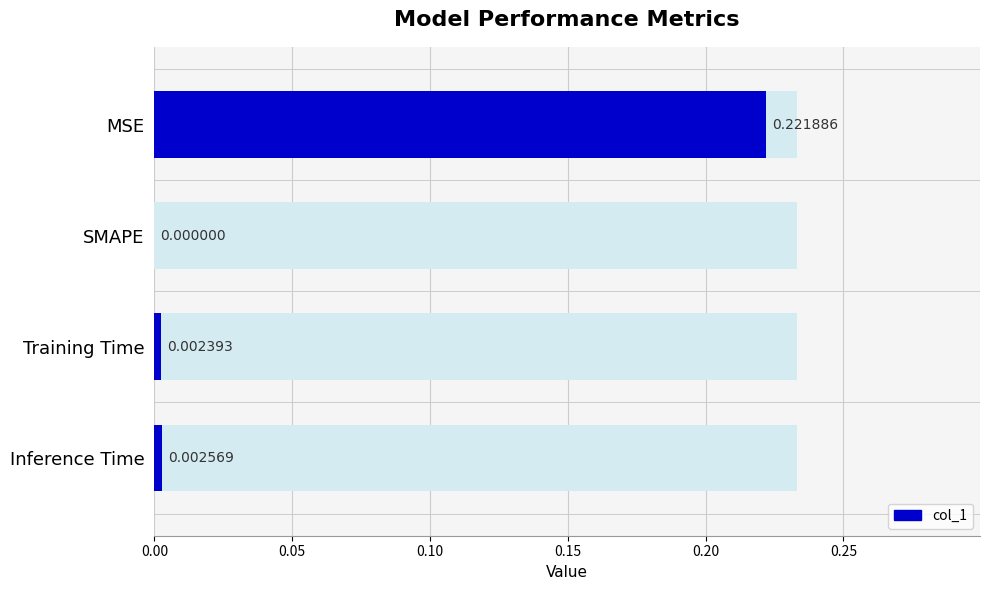

The chart shows a value of 0.1 at SMAPE. True or false?

False